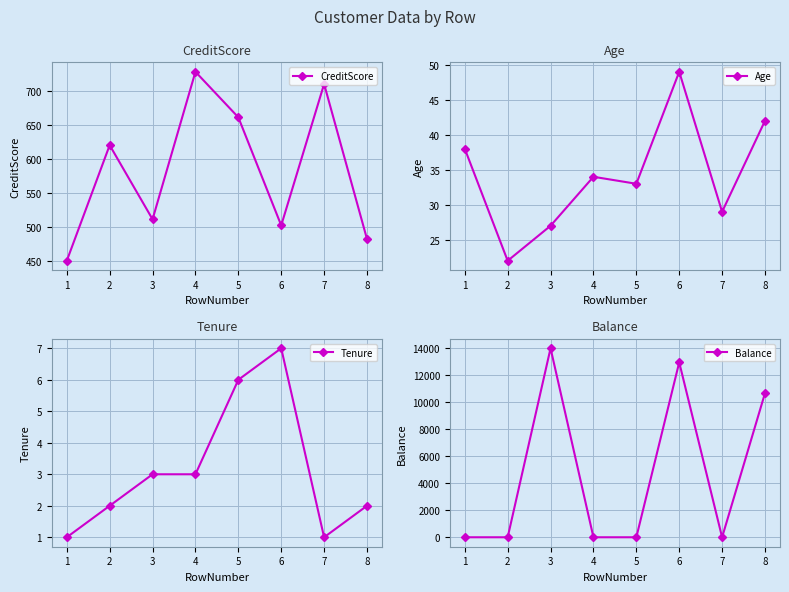

True or false: Age has a value of 49.0 at 6.

True